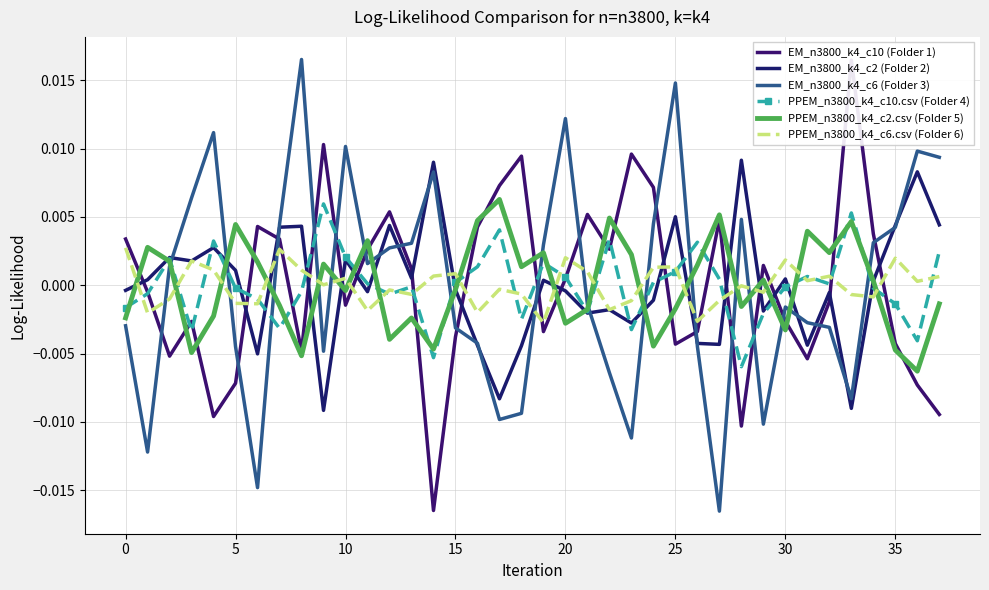

Which label corresponds to the smallest value in the chart?

27